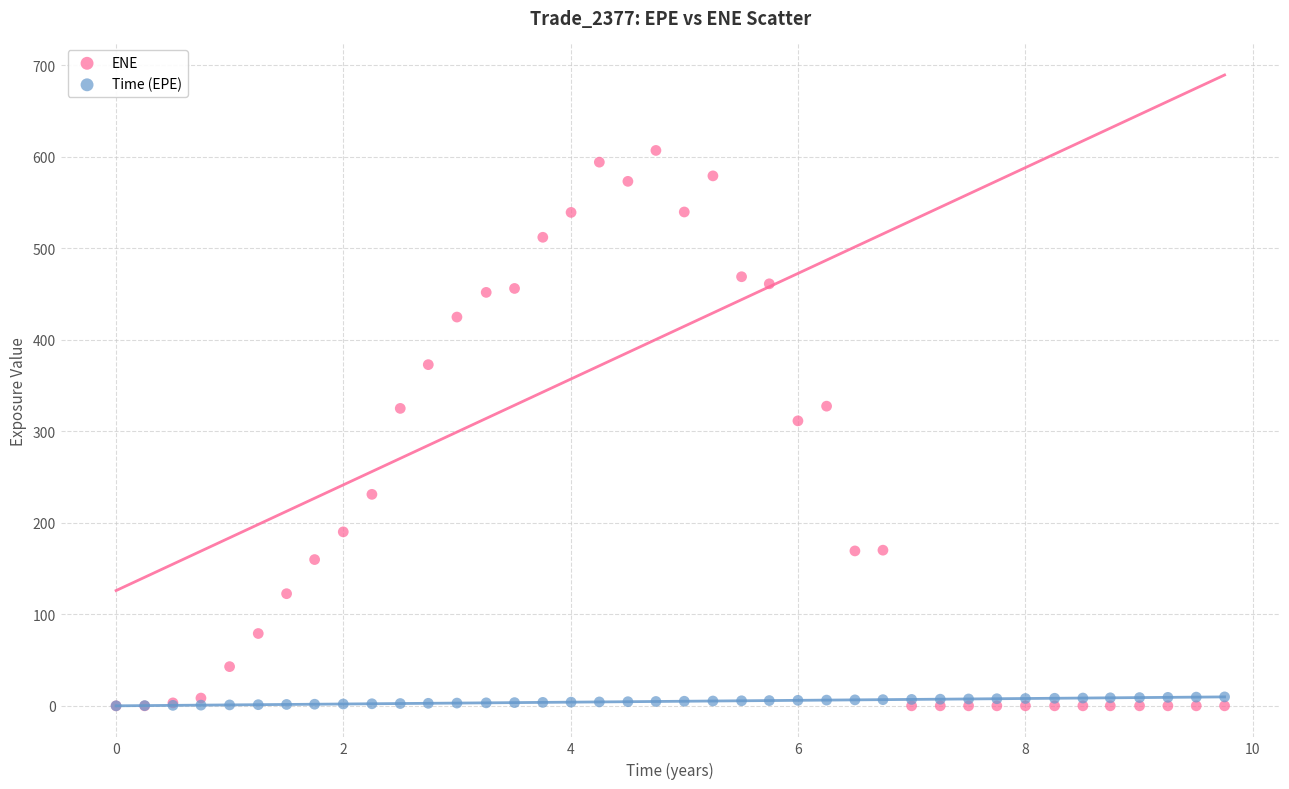

In the ENE series, what Y value is closest to 303?

311.4